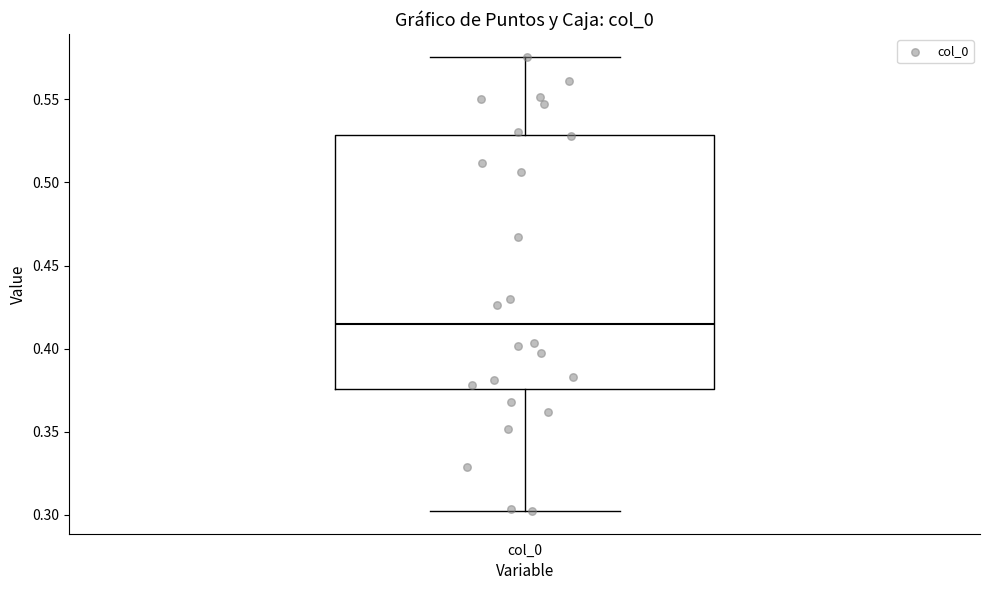

Where does the lower whisker of the box for col_0 end on the y-axis? The values are not printed on the chart, so give them approximately, as read against the axis.

0.300